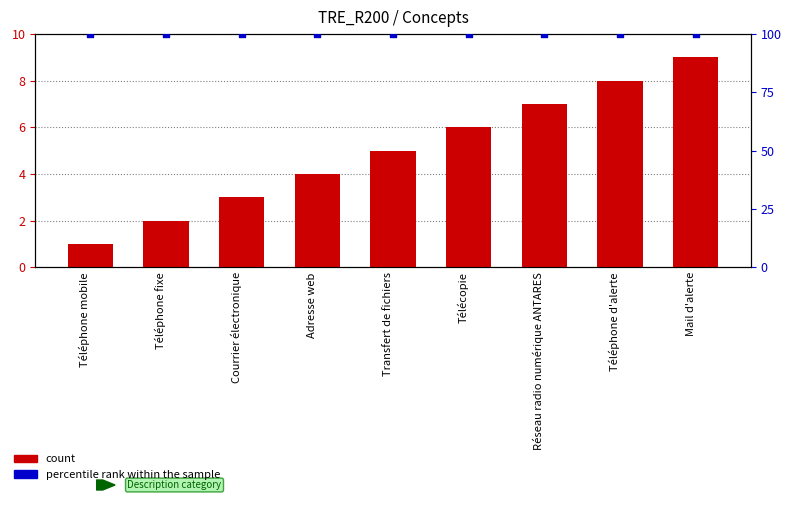

Which series has the largest total across all categories?

percentile rank within the sample